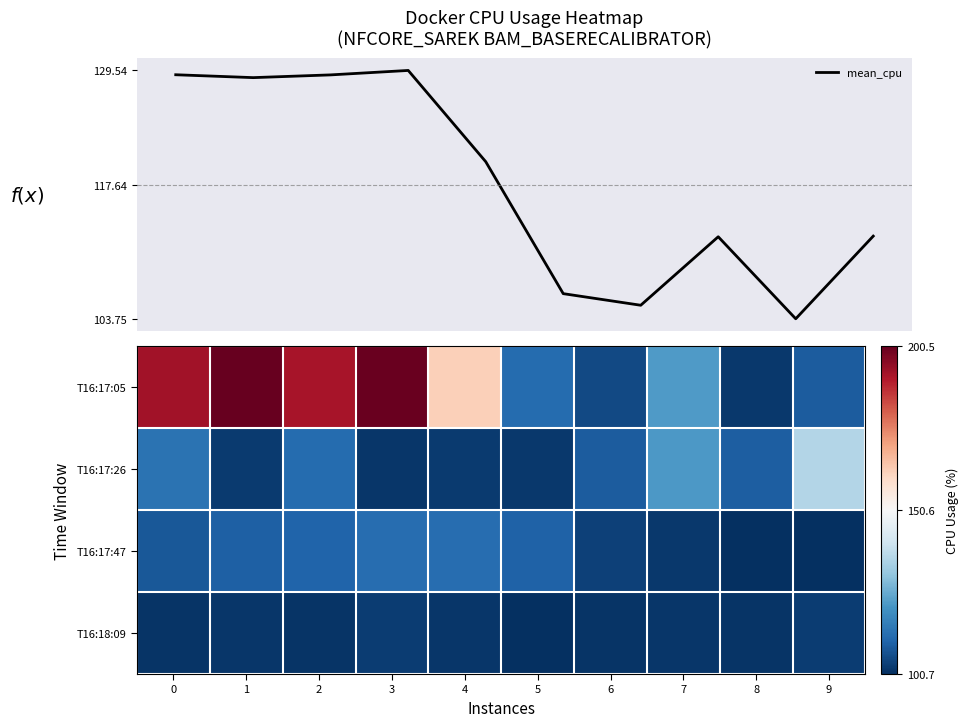

The value of T16:17:05 at 1 is 63.7. True or false?

False